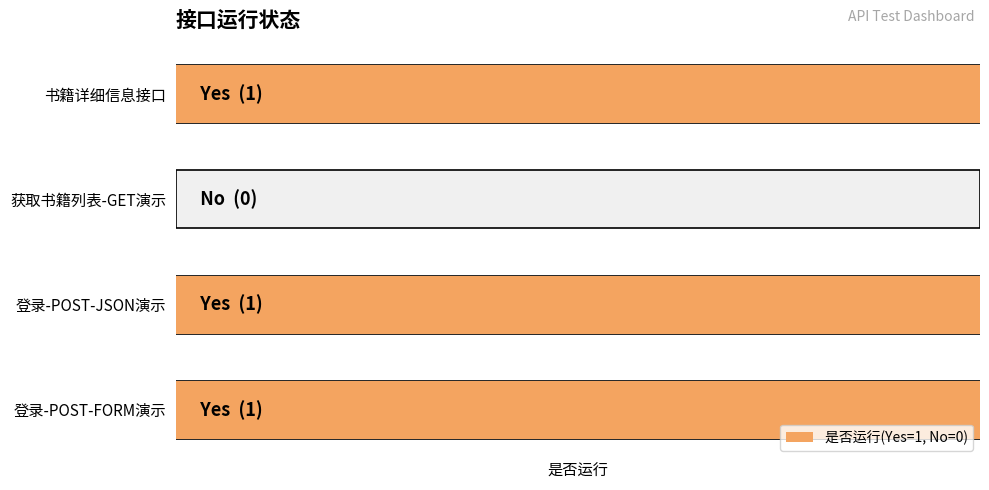

What is the sum of all values?

3